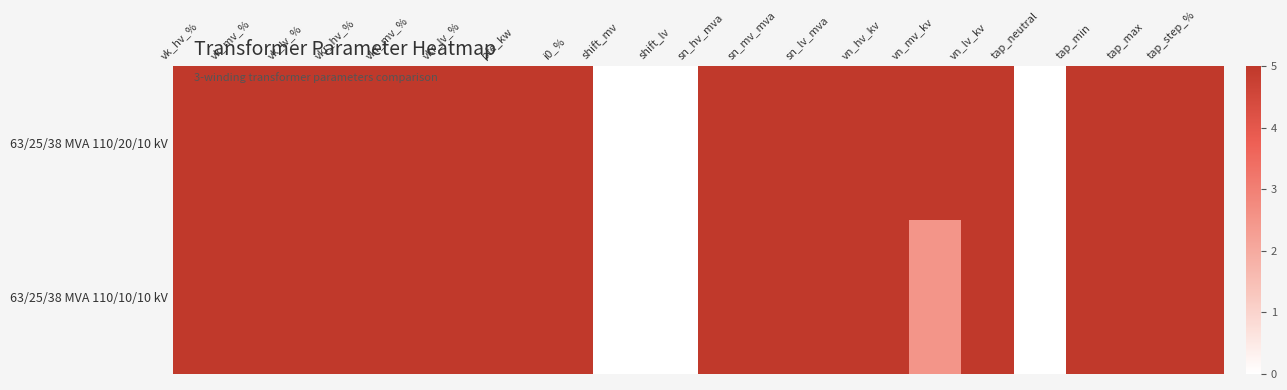

At which category is the sum across all series the highest?

vk_hv_%